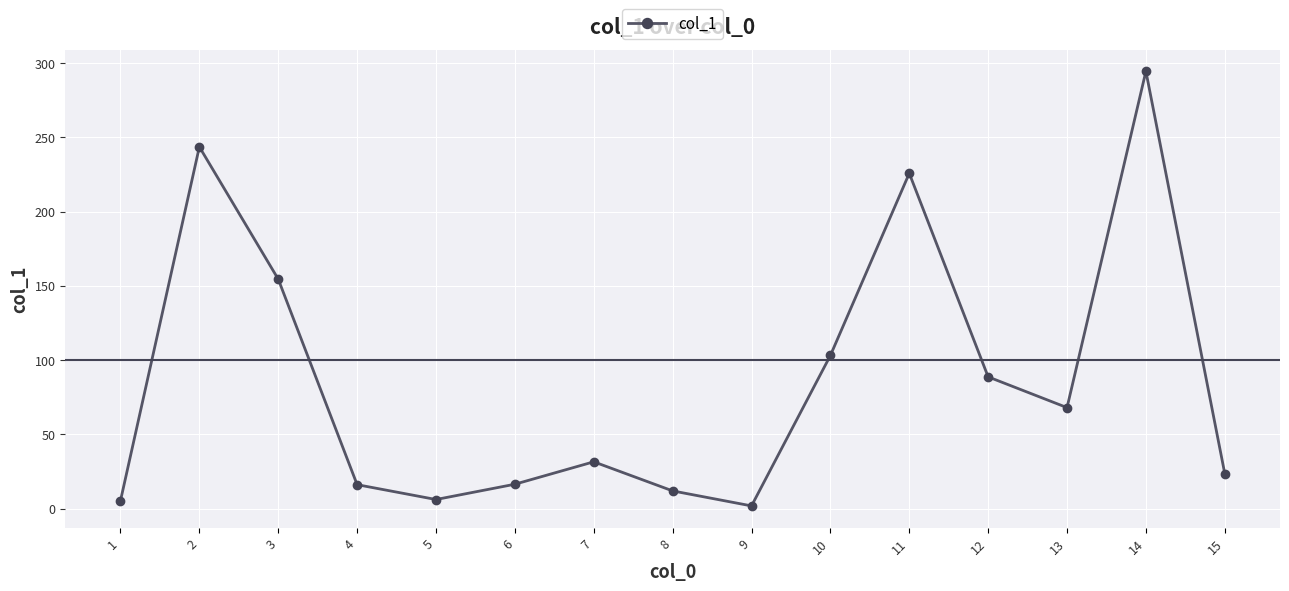

True or false: there are more than 2 points higher than both neighbors.

True